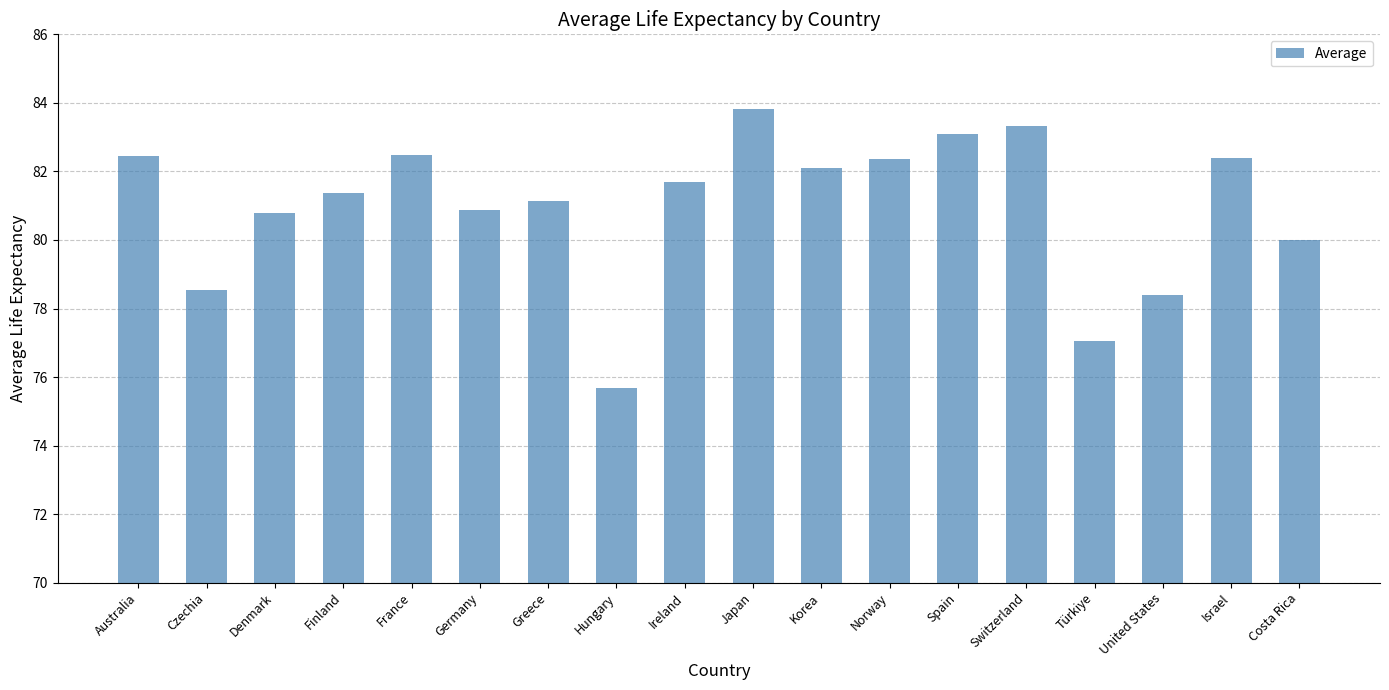

How many values are below 81?

7